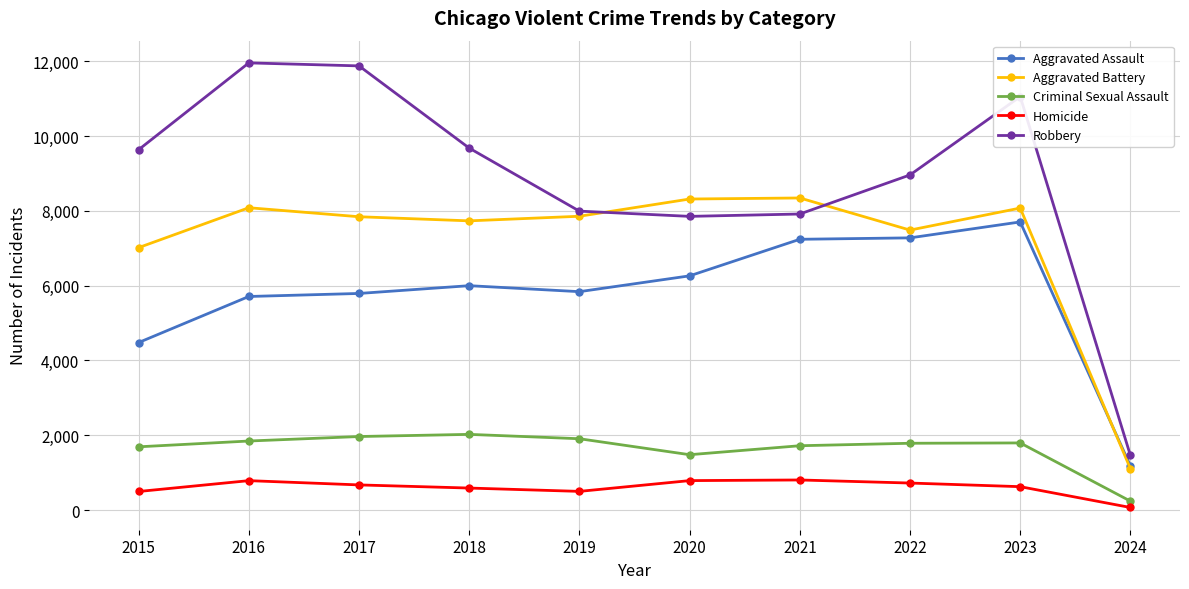

At how many categories does at least one series exceed 6772?

9